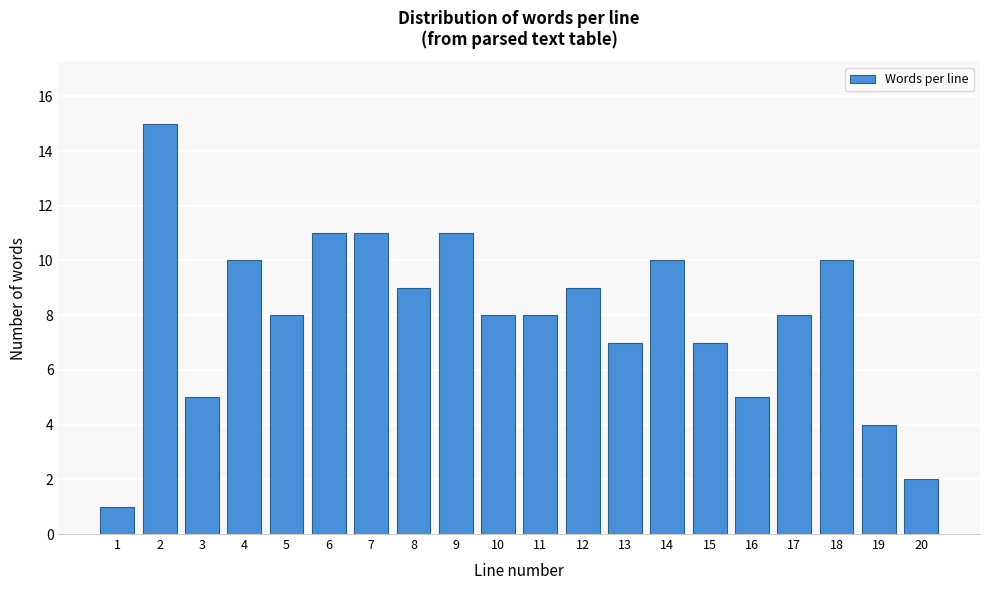

Reading left to right, transcribe all the data shown in this chart.

1	15	5	10	8	11	11	9	11	8	8	9	7	10	7	5	8	10	4	2